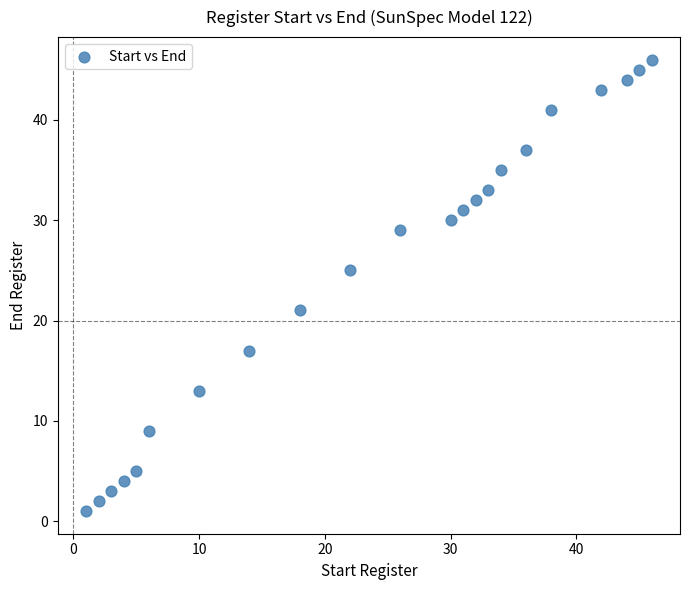

What is the range of Y values (max minus min)?

45